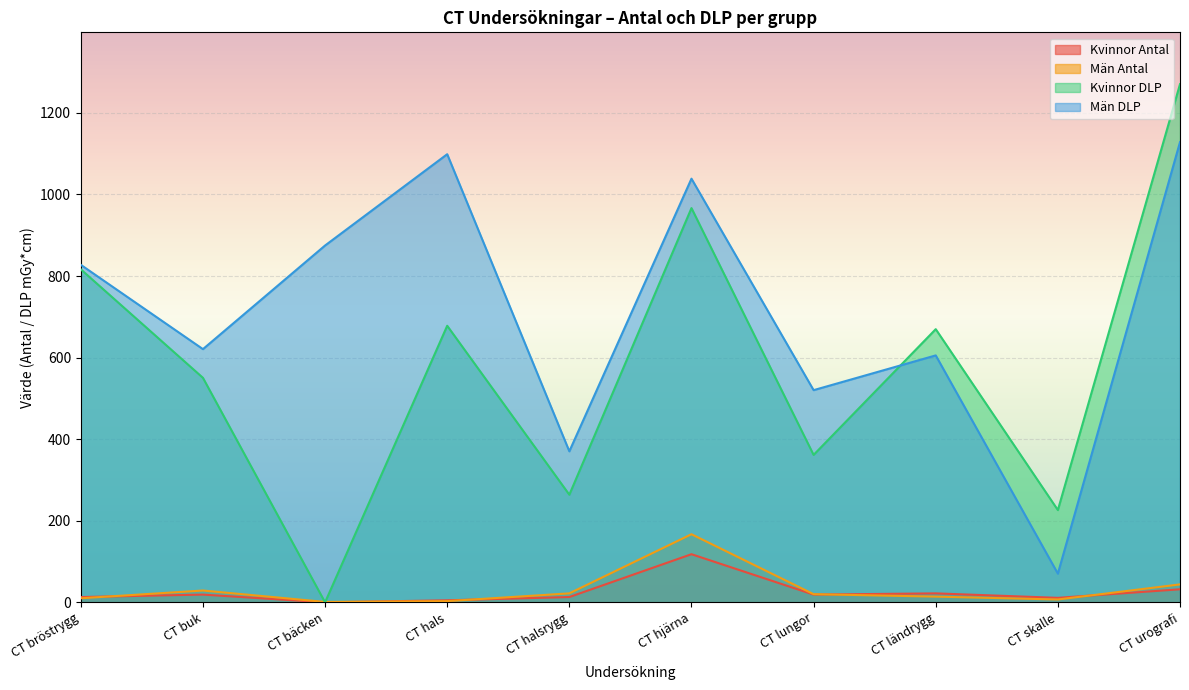

What position from the left is CT hjärna?

6